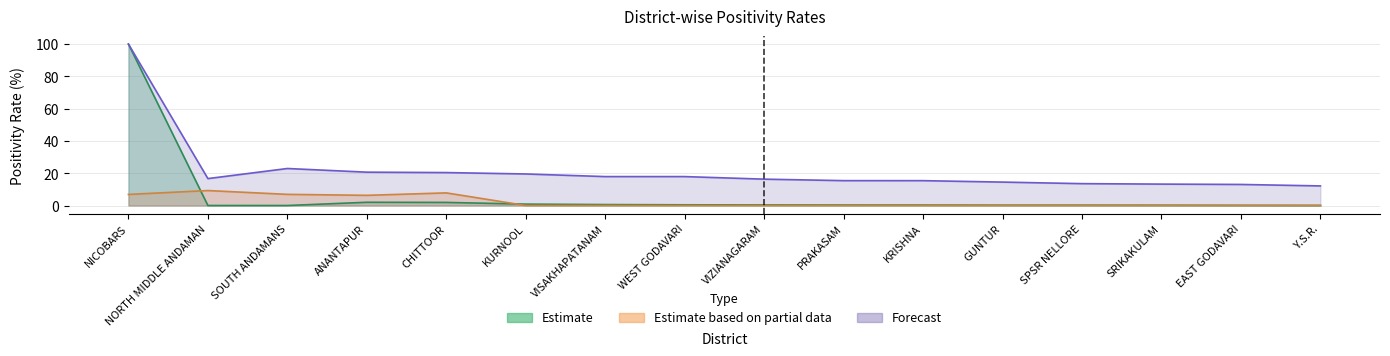

Count the number of categories in the chart.

16